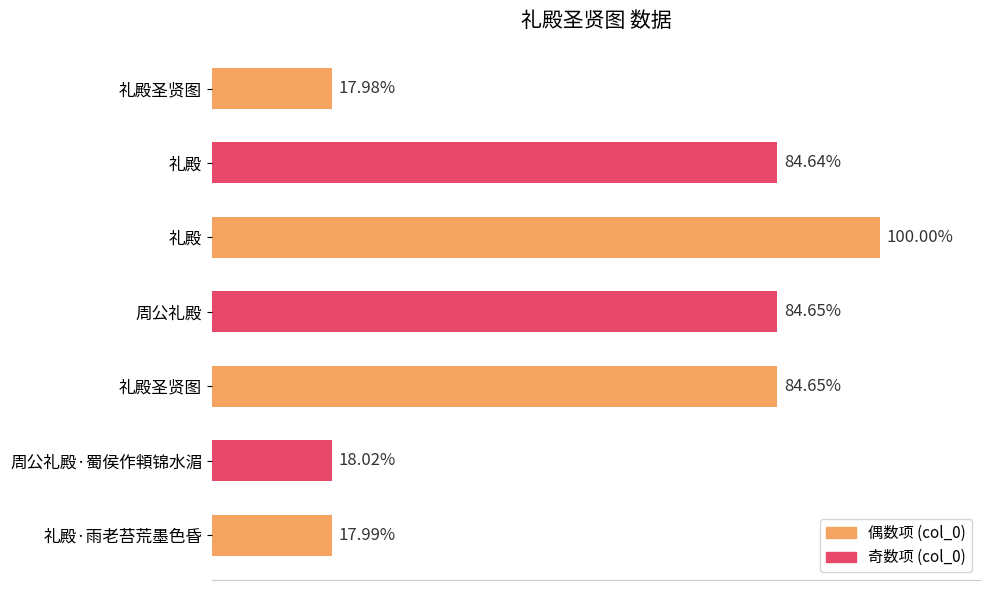

Does the chart contain any negative values?

No